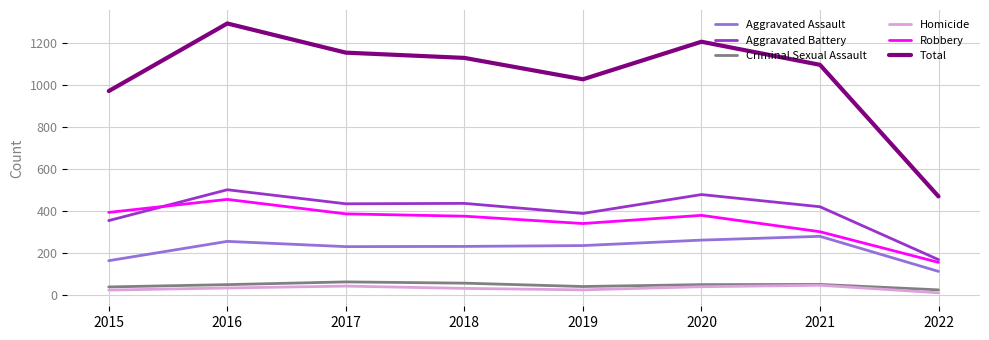

What is the total value across all series at 2019?

2054